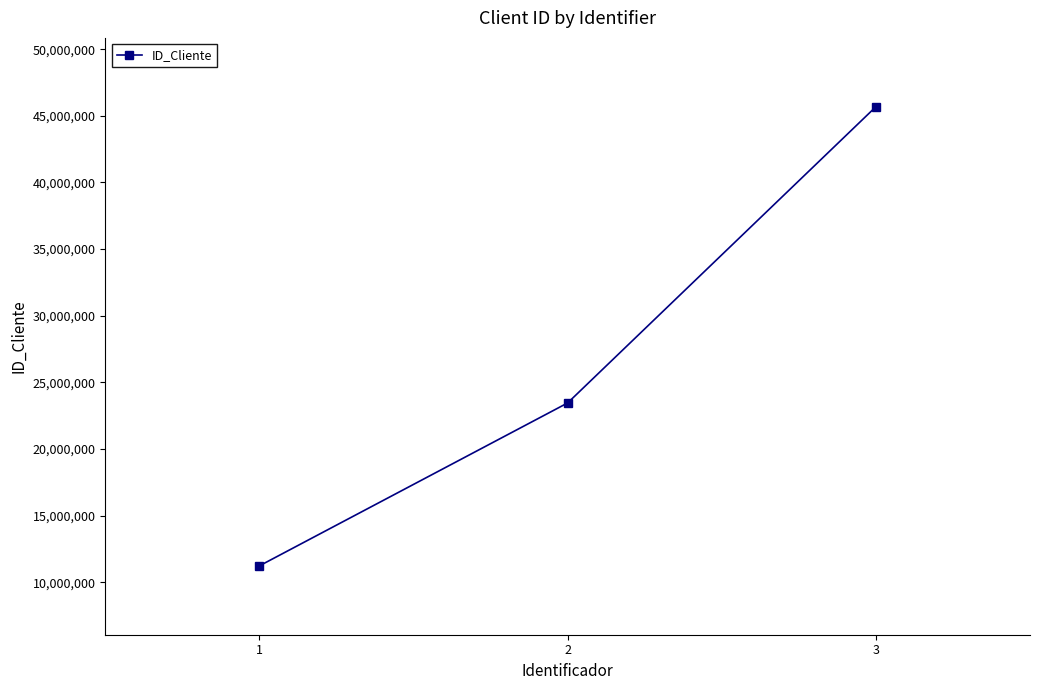

Is it true that the value at 1 is 11234567?

True